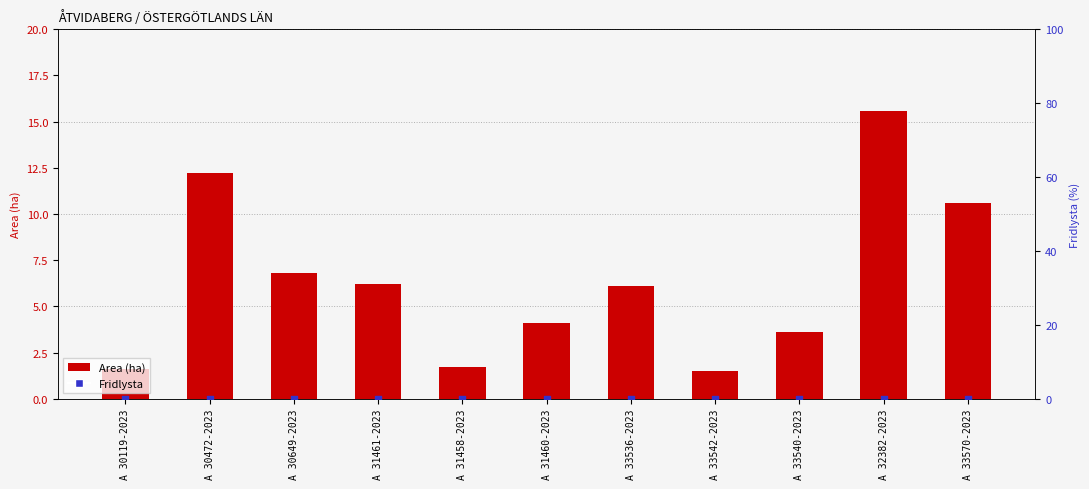

At how many categories does at least one series exceed 2?

8